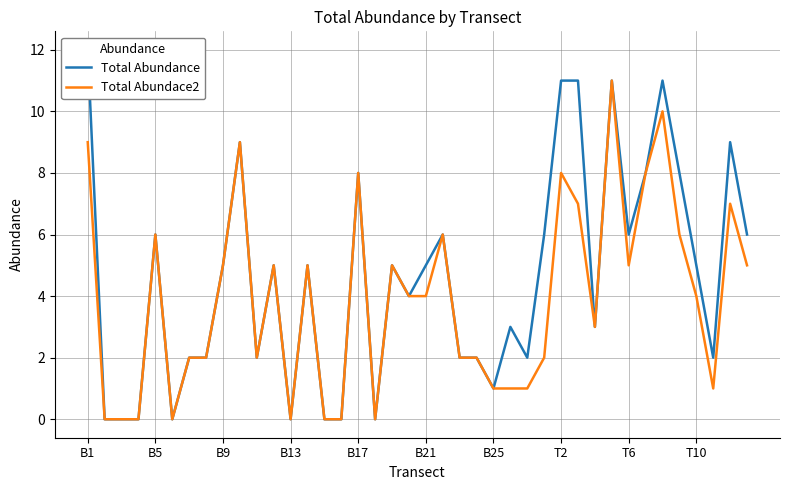

Is this an area chart (filled region under the line)?

No